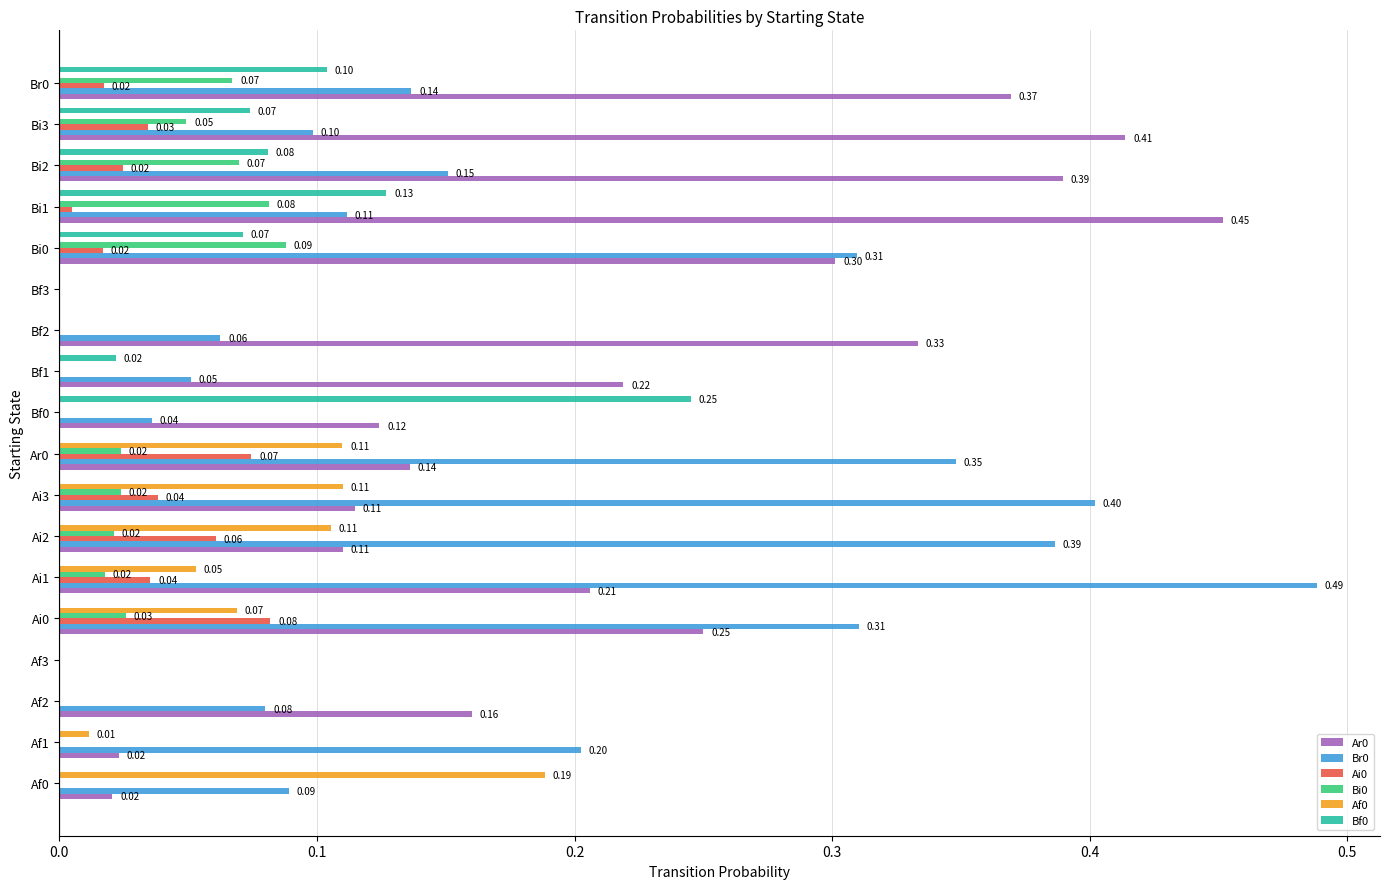

Is the value of Bi0 at Bf1 greater than the value of Bf0 at Bf1?

No